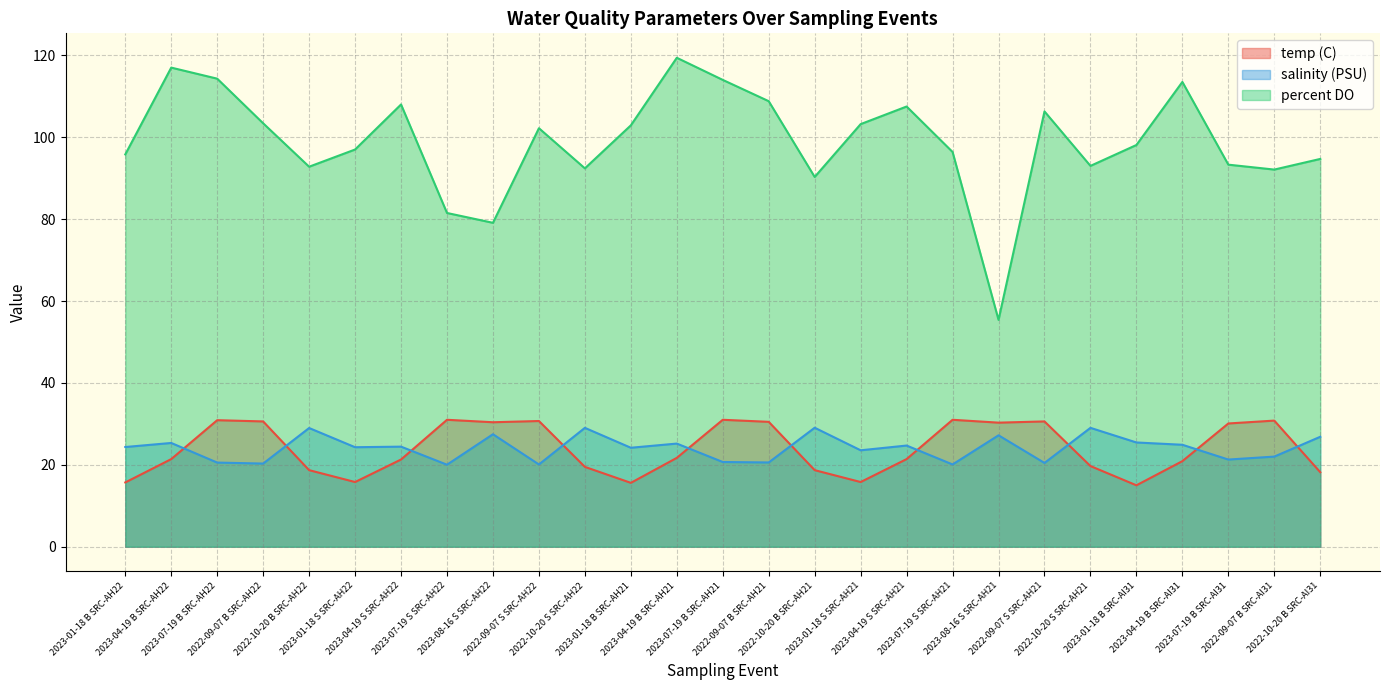

What position from the right is 2022-09-07 B SRC-AI31?

2